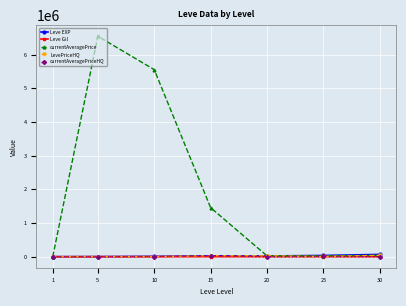

At how many categories does at least one series exceed 672482?

3